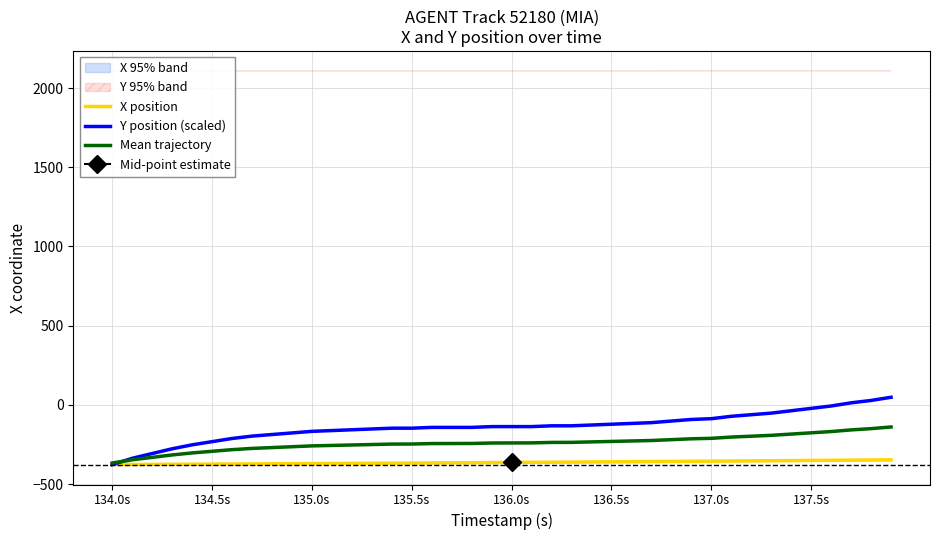

What is the lowest value of the Mean trajectory series?

-366.3